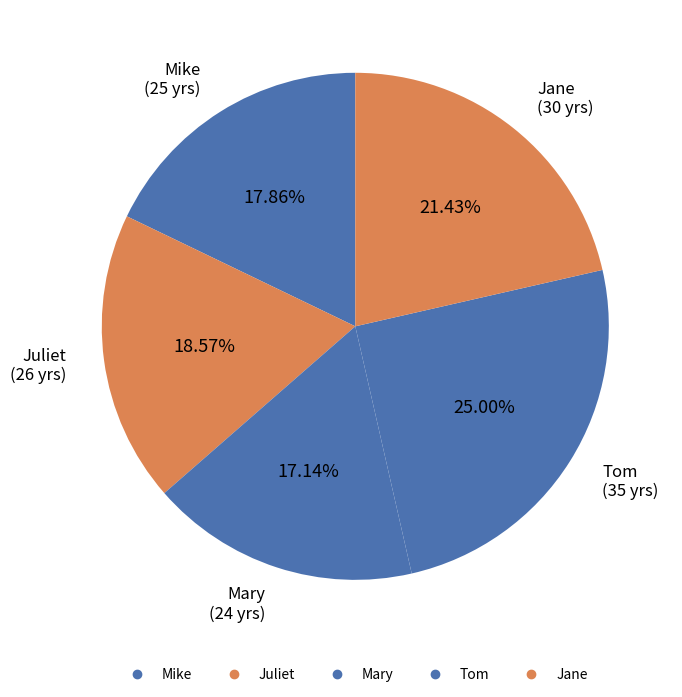

Is it true that Juliet is 13% of the pie?

False